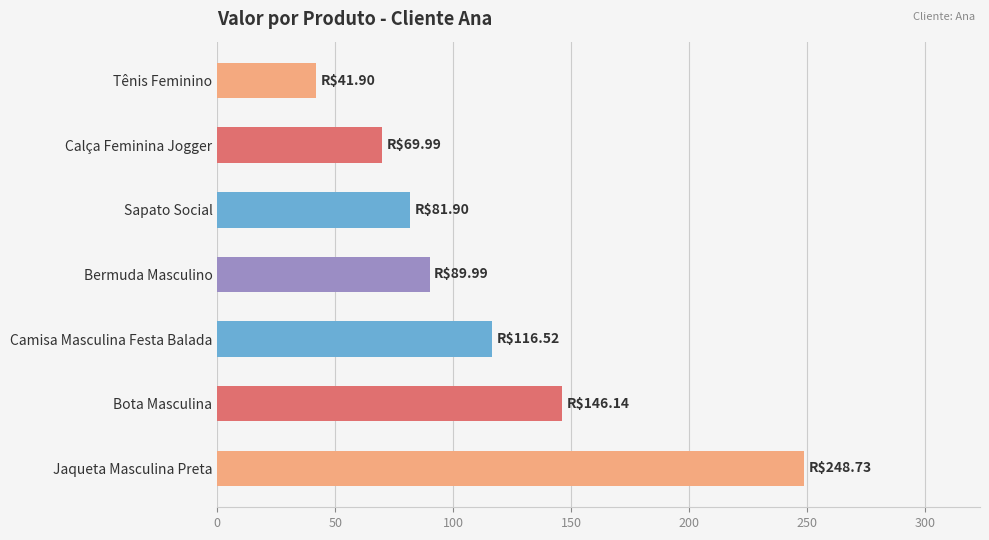

Reading top to bottom, extract all data points from this chart.

41.9	70.0	81.9	90.0	116.5	146.1	248.7